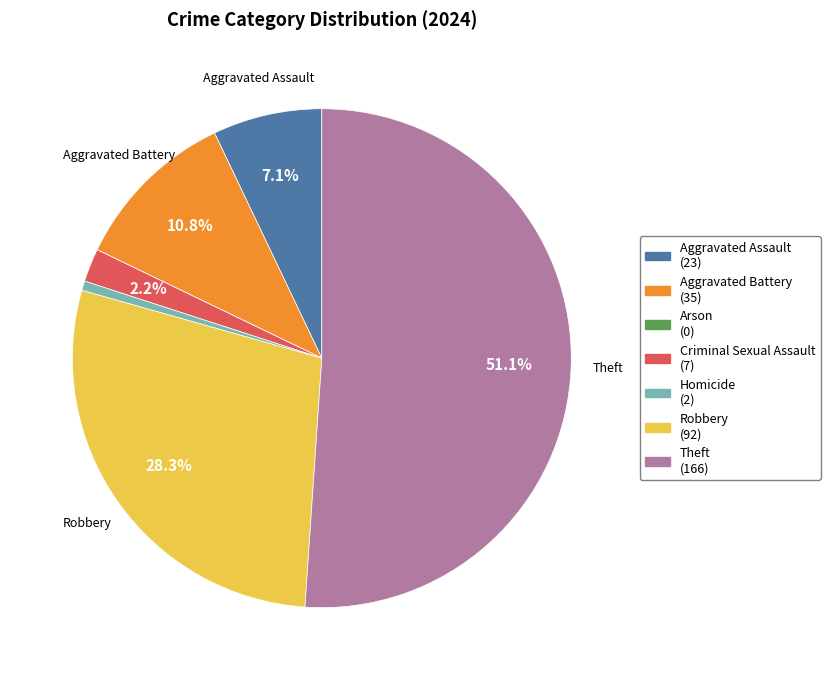

Is there any slice that represents more than half of the pie?

Yes